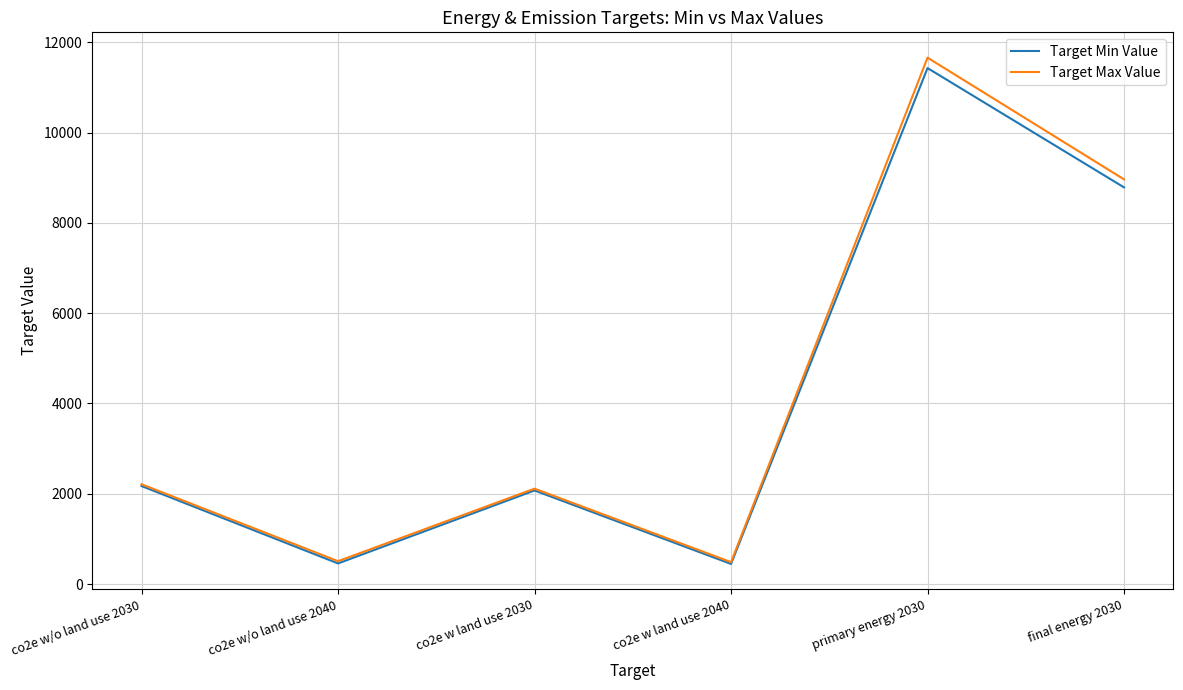

How many distinct data groups are displayed?

2